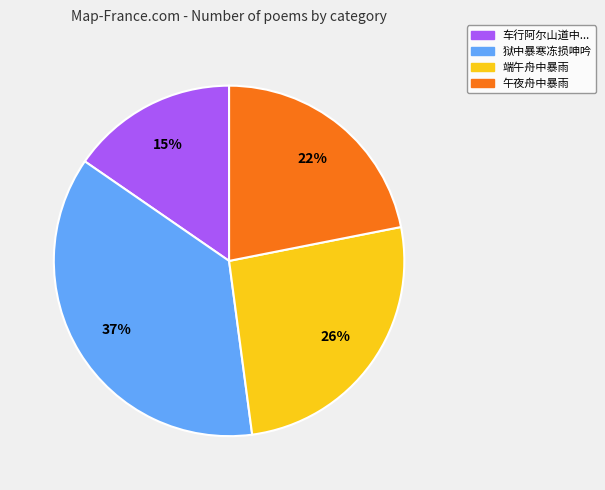

How many segments does this pie chart have?

4